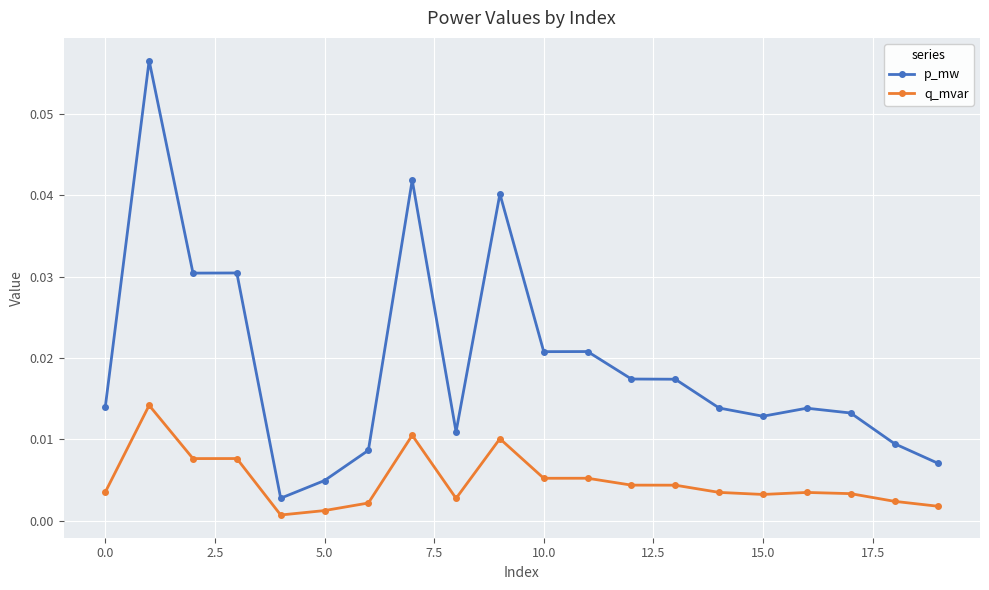

Rank the series by their average value, from highest to lowest.

p_mw, q_mvar